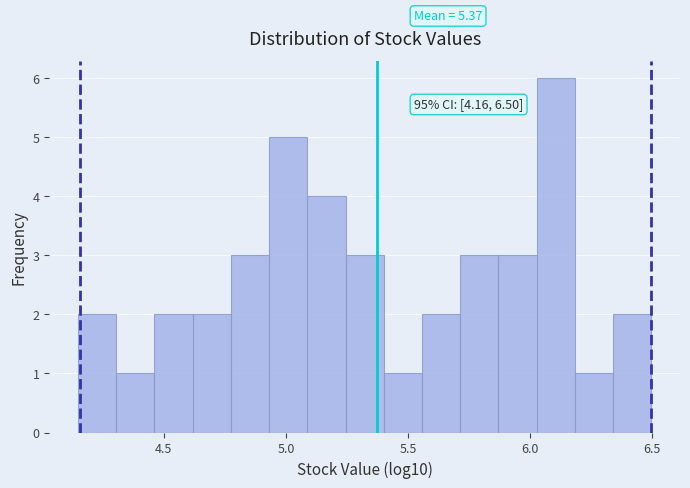

Around what value on the x-axis is the tallest bar? Give the approximate position of its centre, as read against the axis.

6.10